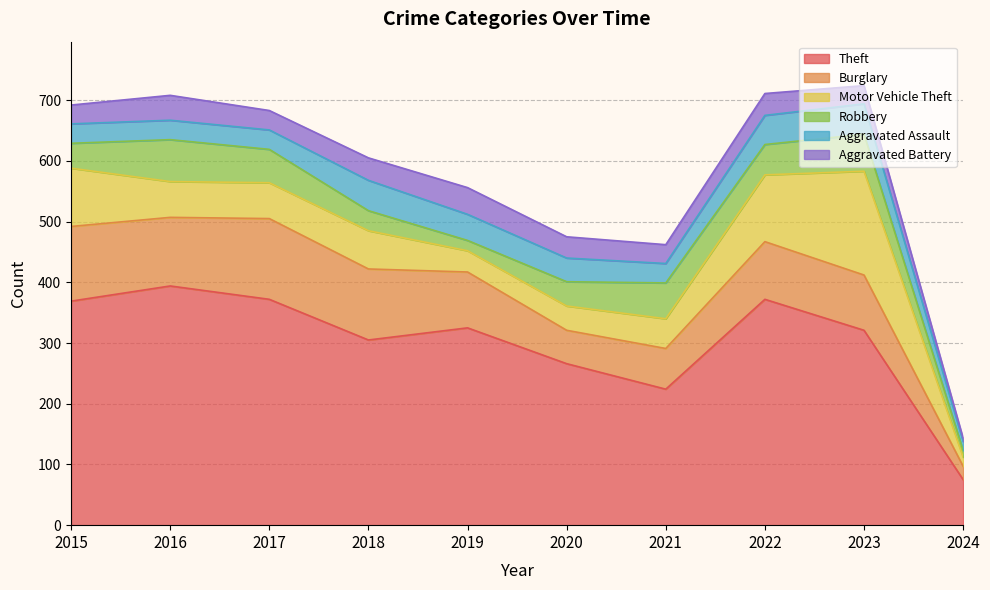

In Aggravated Assault, how many points are higher than both neighbors (excluding endpoints)?

2